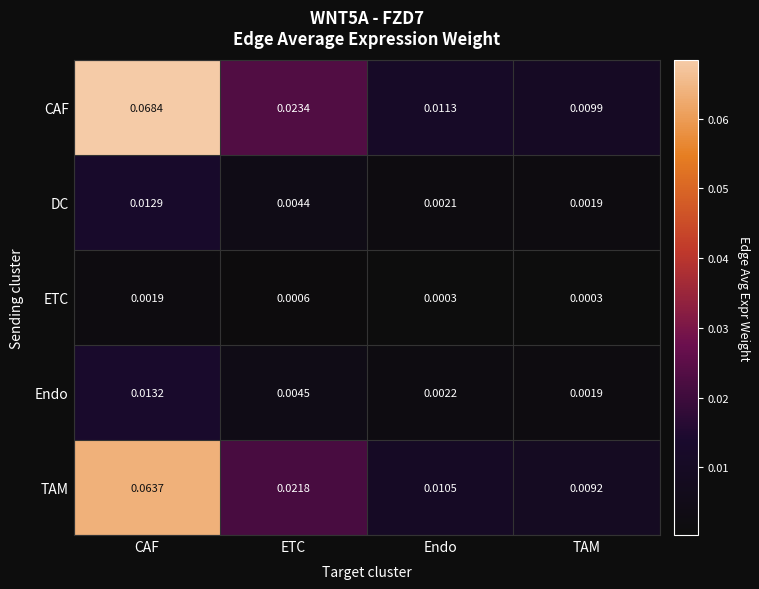

Which category has the highest value across all series?

CAF